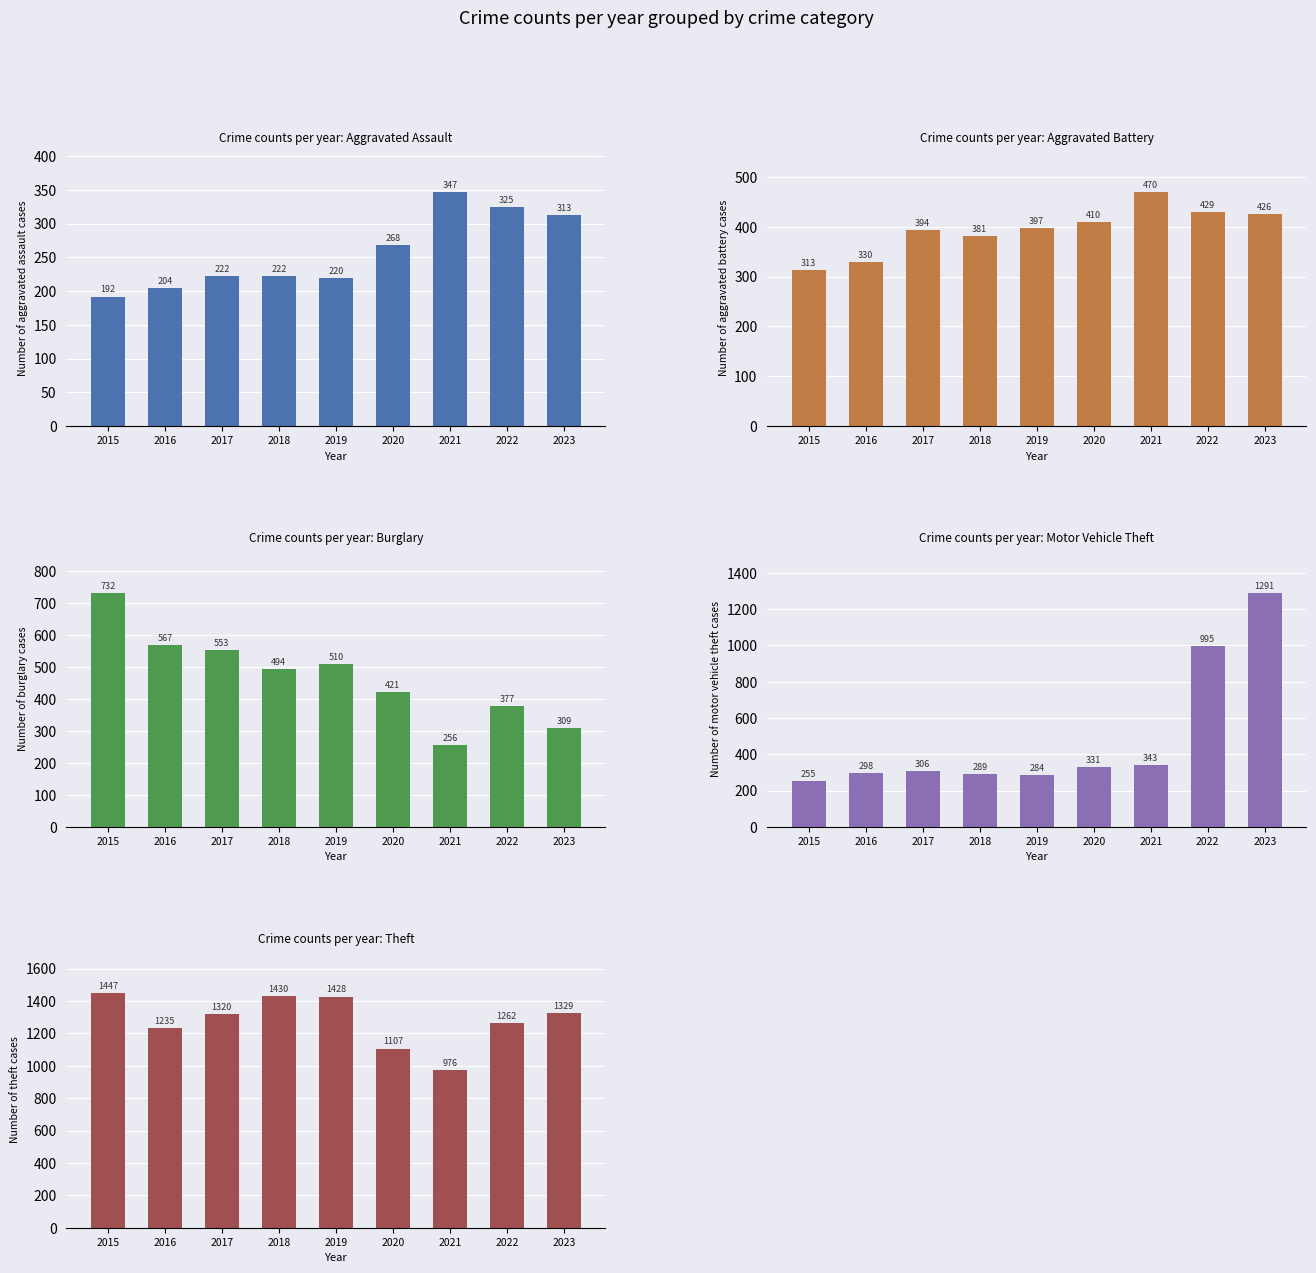

Rank the series by their maximum value, from lowest to highest.

Aggravated Assault, Aggravated Battery, Burglary, Motor Vehicle Theft, Theft